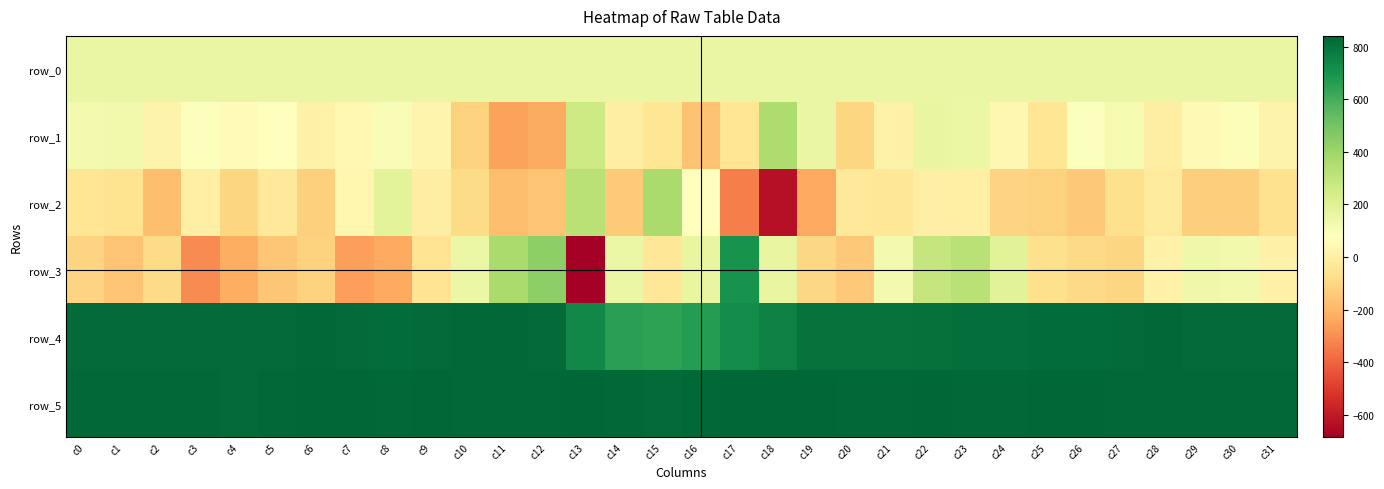

At which label is row_3 closest to 9?

c28